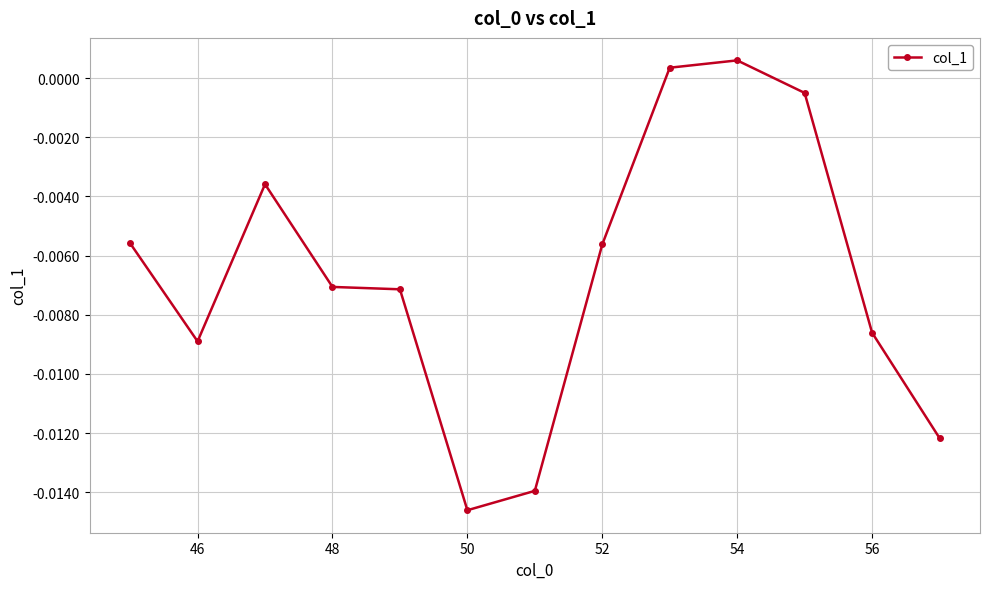

True or false: the data has more than 1 interior local peaks.

True